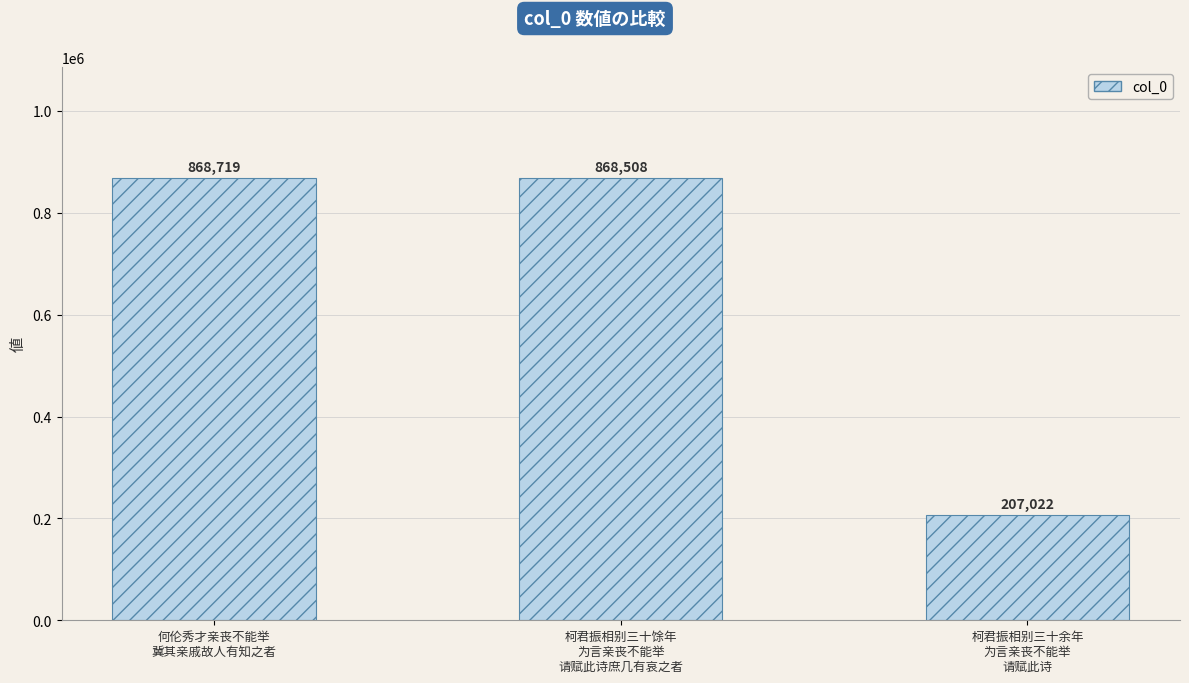

Approximately how many times larger is the value at 柯君振相别三十余年
为言亲丧不能举
请赋此诗 compared to 柯君振相别三十馀年
为言亲丧不能举
请赋此诗庶几有哀之者?

0.2